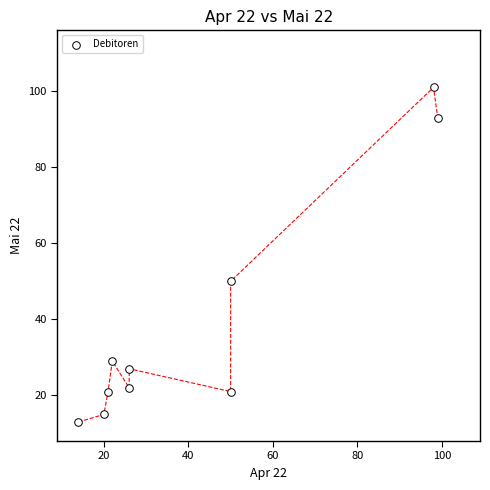

What Y value in the scatter plot is closest to 57?

50